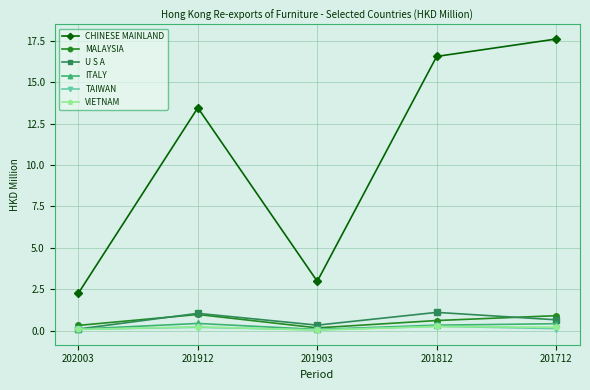

True or false: TAIWAN and CHINESE MAINLAND intersect in this chart.

False